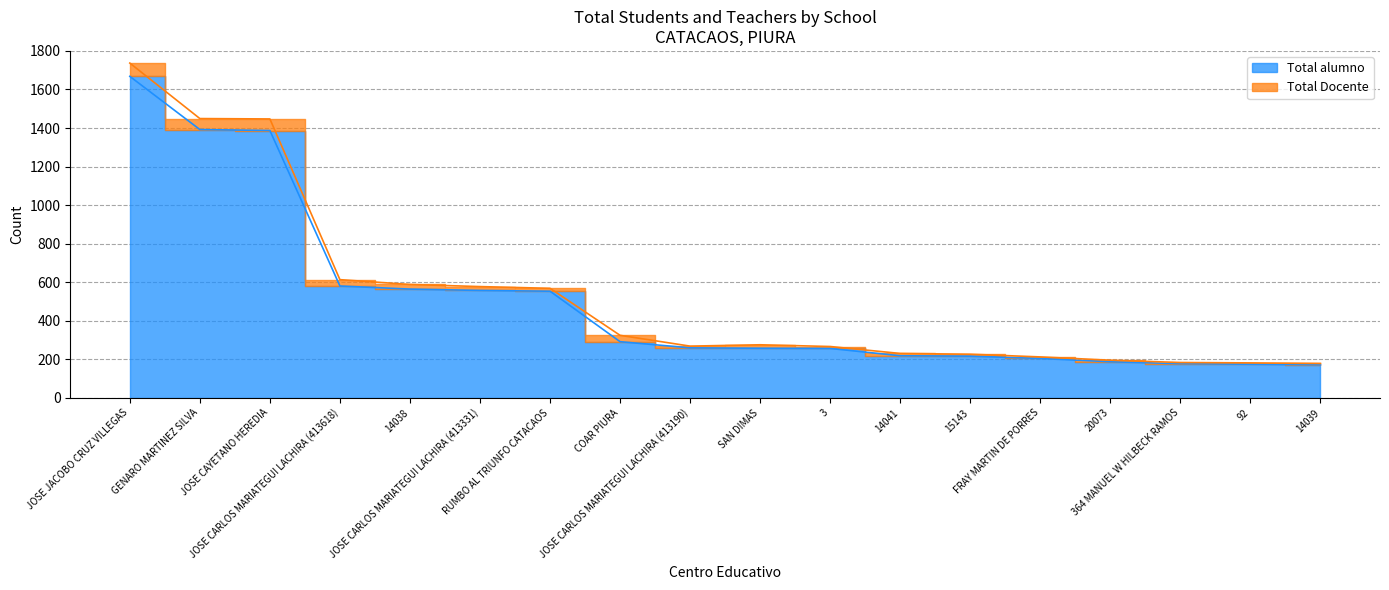

What is the label of the 4th point from the right?

20073